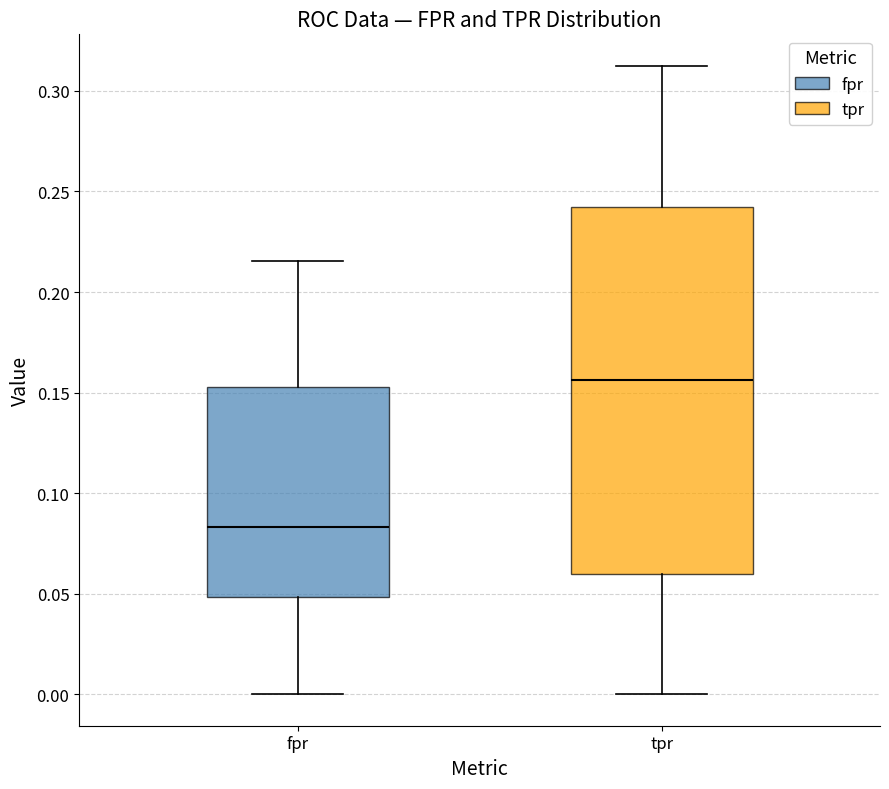

Reading left to right, read every box against the y-axis: the position of its median line, the range the box covers, and the ends of its whiskers. The values are not printed on the chart, so give them approximately, as read against the axis.

fpr: median 0.085, box 0.050 to 0.155, whiskers 0.000 to 0.215
tpr: median 0.155, box 0.060 to 0.240, whiskers 0.000 to 0.315